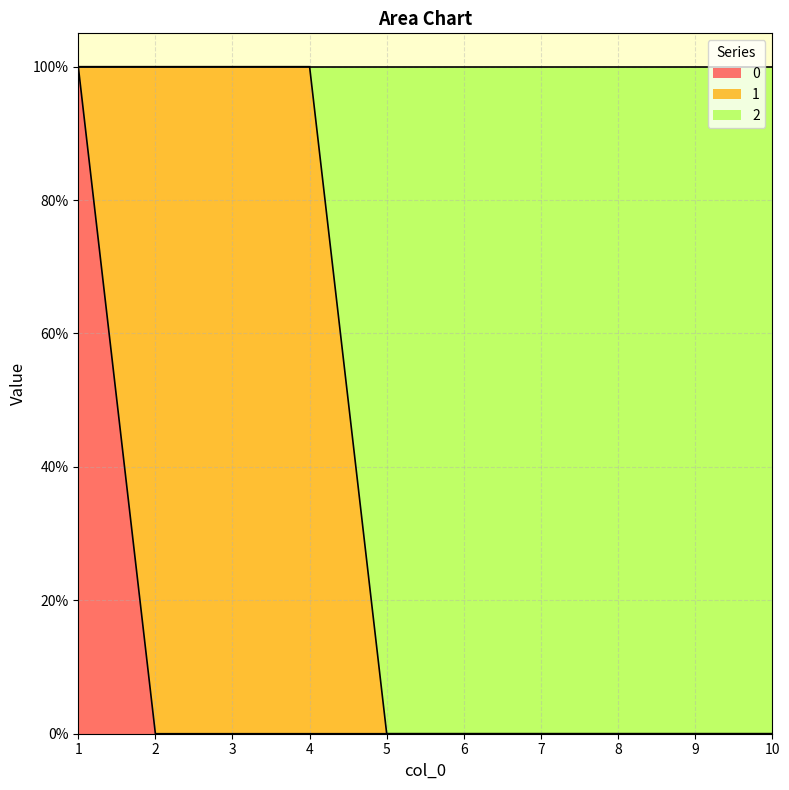

Does the chart have visible grid lines?

Yes